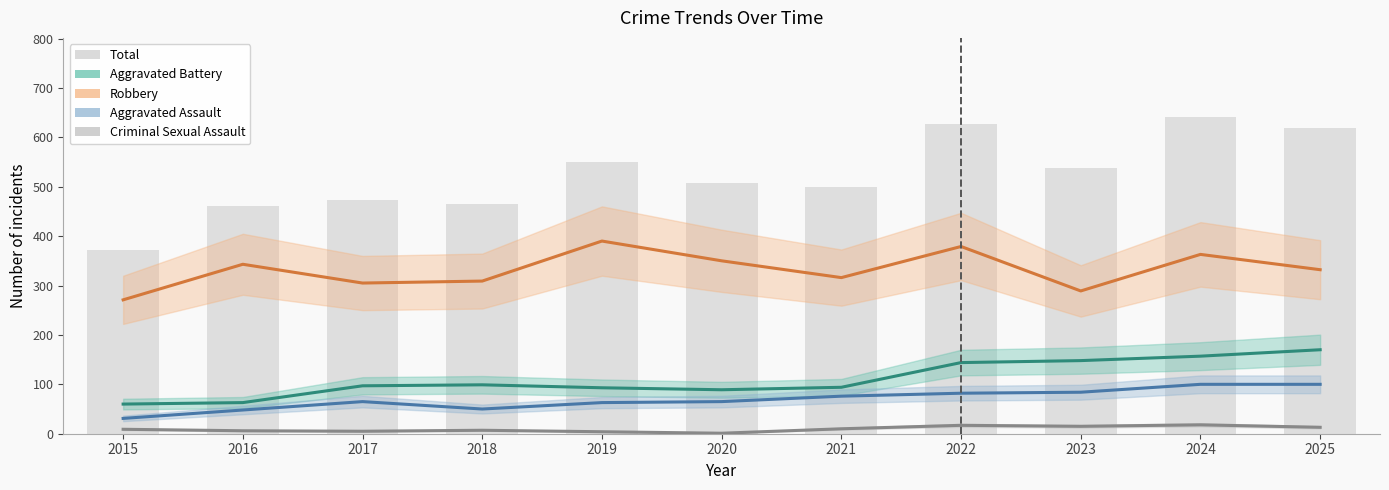

Between 2015 and 2019, which series saw the biggest shift?

Total